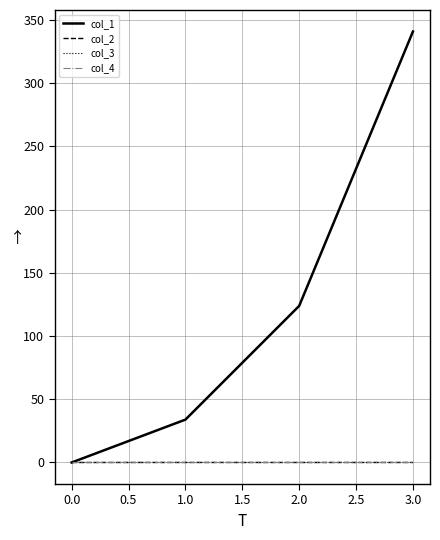

Is this an area chart (filled region under the line)?

No